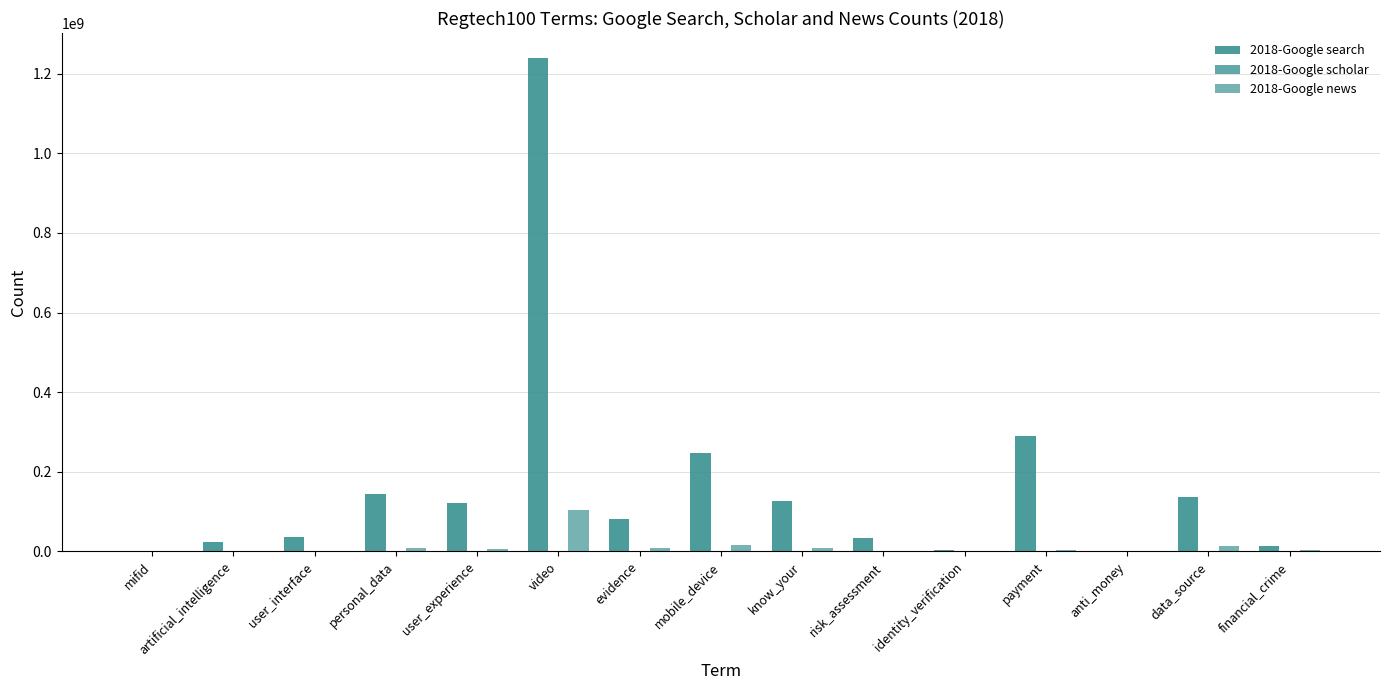

Rank the series by their maximum value, from lowest to highest.

2018-Google scholar, 2018-Google news, 2018-Google search